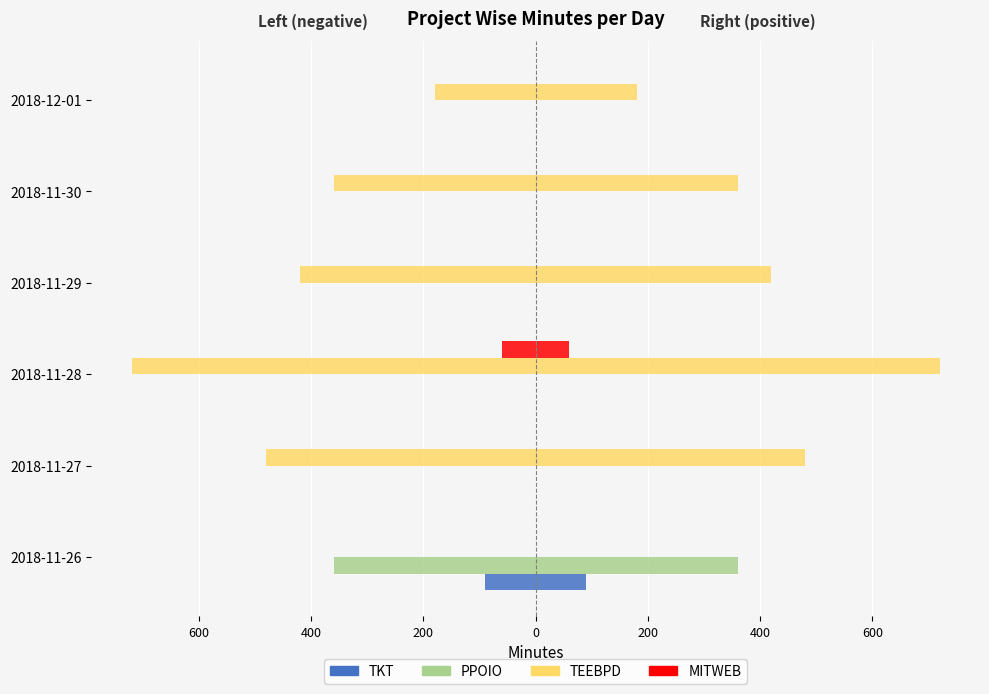

What are all the series names shown in the legend?

TKT, PPOIO, TEEBPD, MITWEB